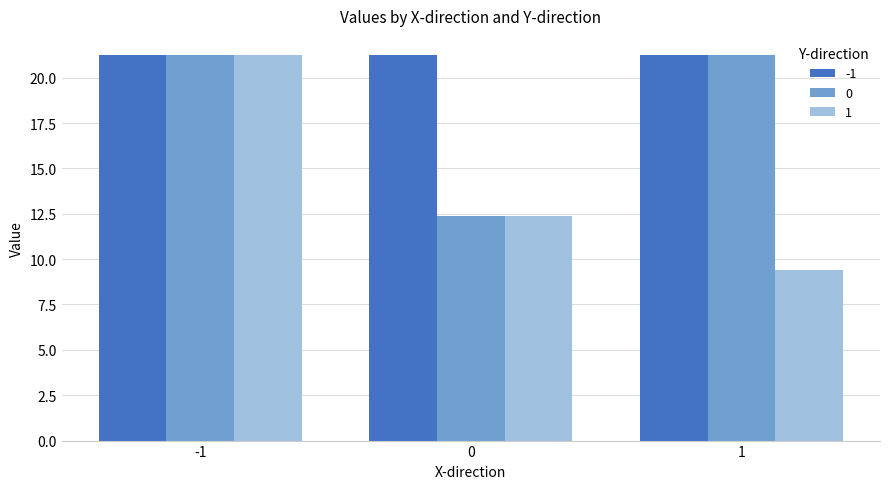

Reading left to right, what are all the values shown in this chart?

-1: 21.2	21.2	21.2
0: 21.2	12.4	21.2
1: 21.2	12.4	9.4